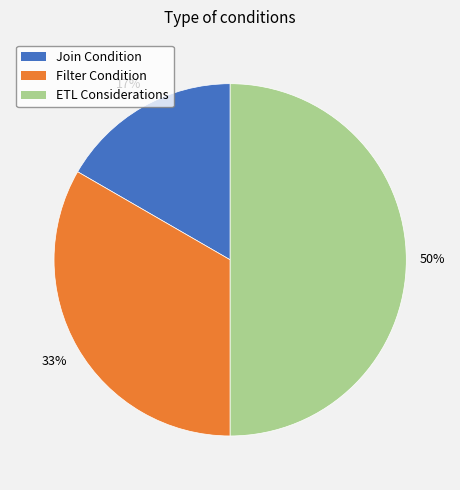

To the nearest percent, what portion does Filter Condition represent?

33%